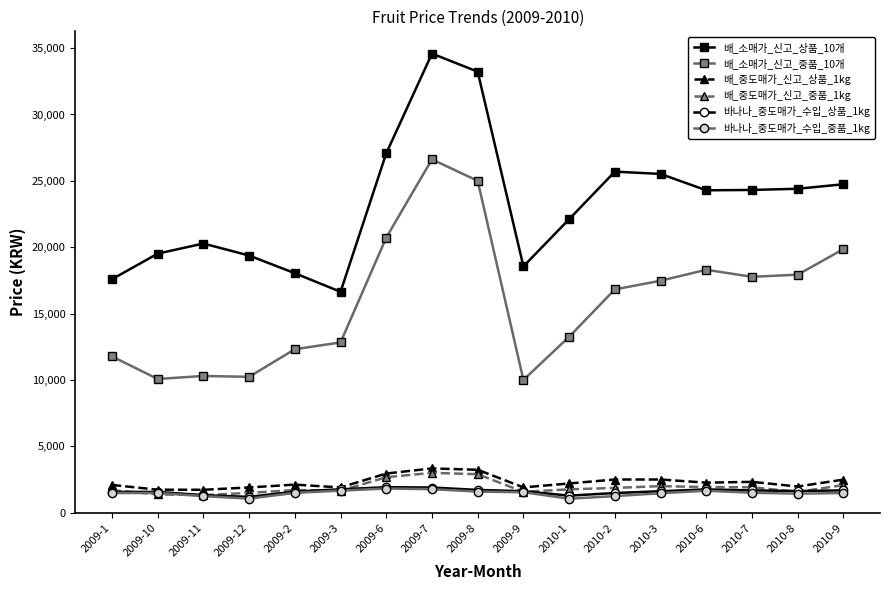

True or false: 바나나_중도매가_수입_상품_1kg has a value of 1188 at 2009-12.

True